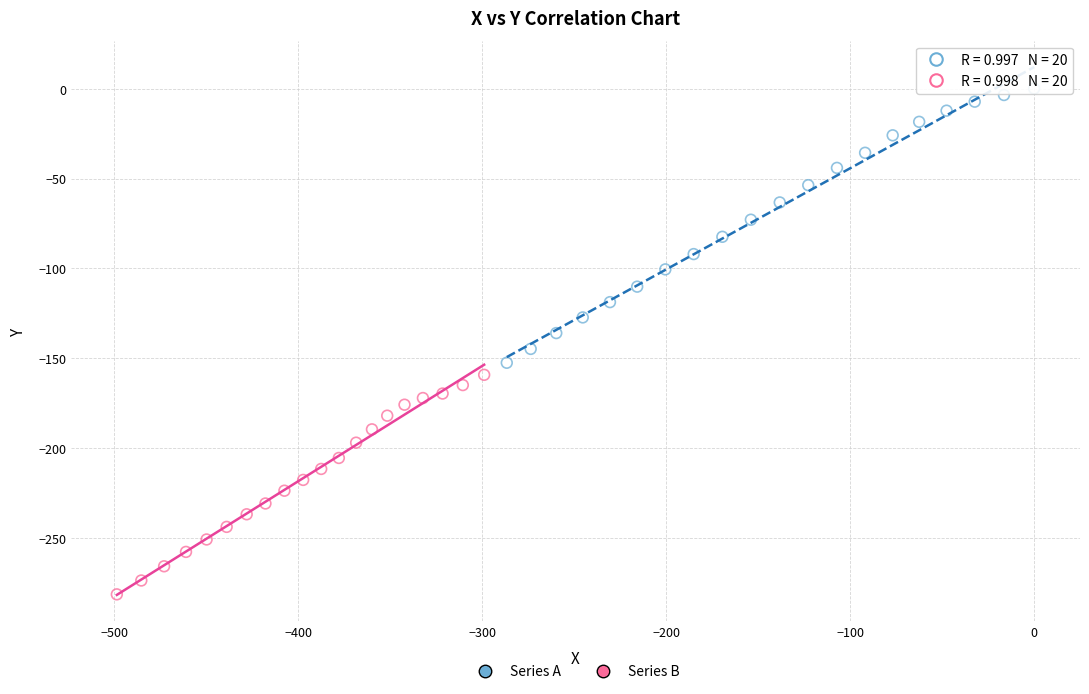

Which series has the largest Y range (max minus min)?

Series A